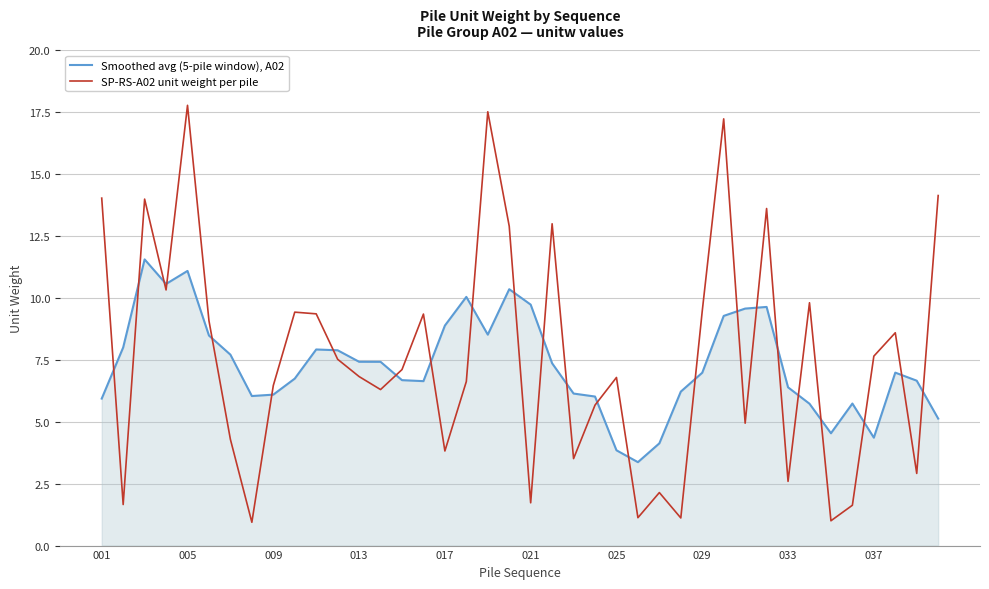

Which series has the largest range (max minus min)?

SP-RS-A02 unit weight per pile